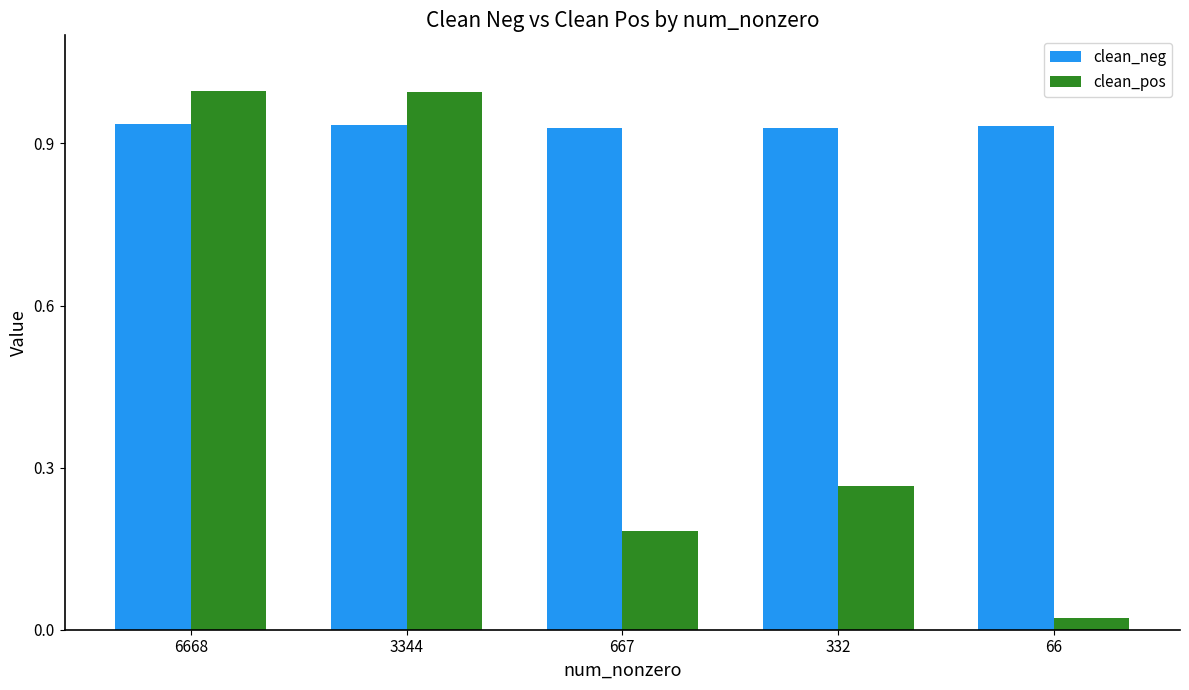

What is the total value across all series at 66?

1.0